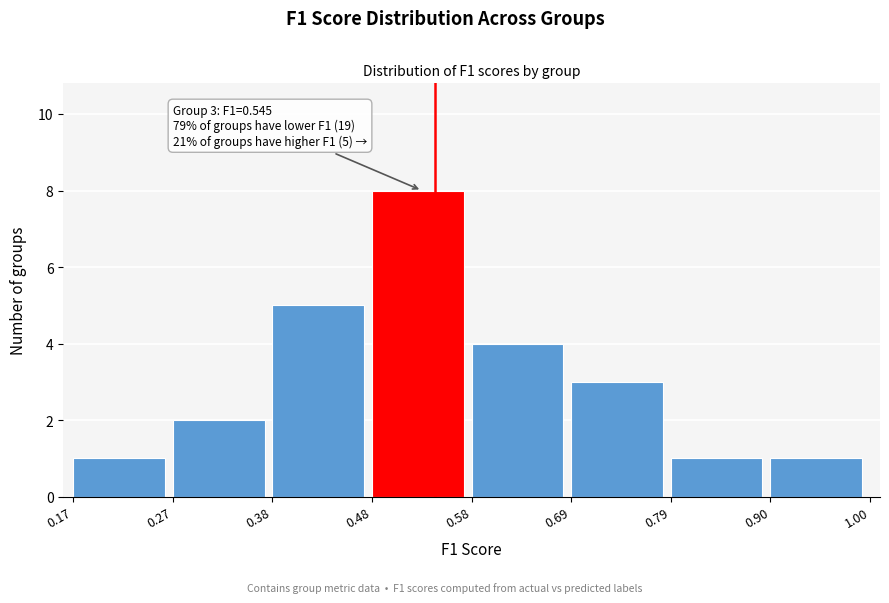

Over which range of the x-axis is the bar tallest?

0.48 to 0.58